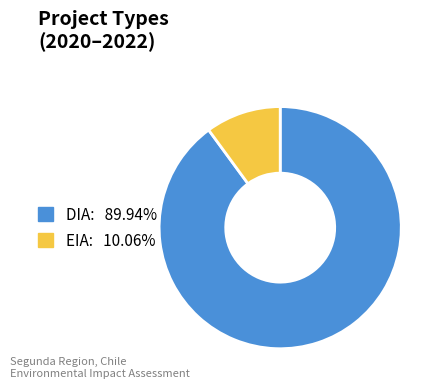

Is there any slice that represents more than half of the pie?

Yes